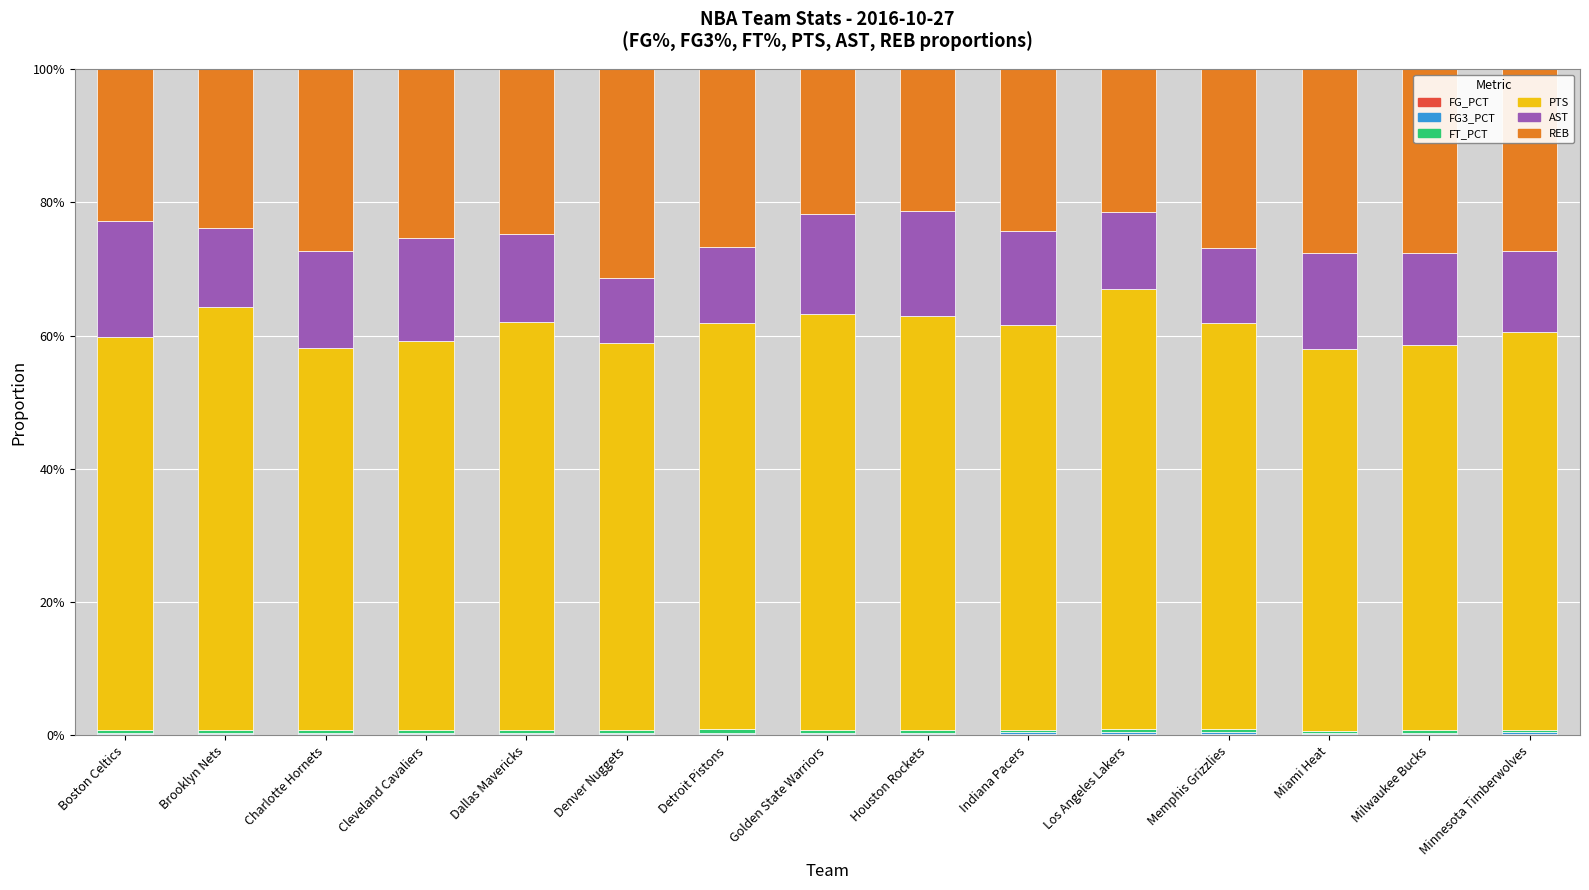

Are the bars horizontal?

No